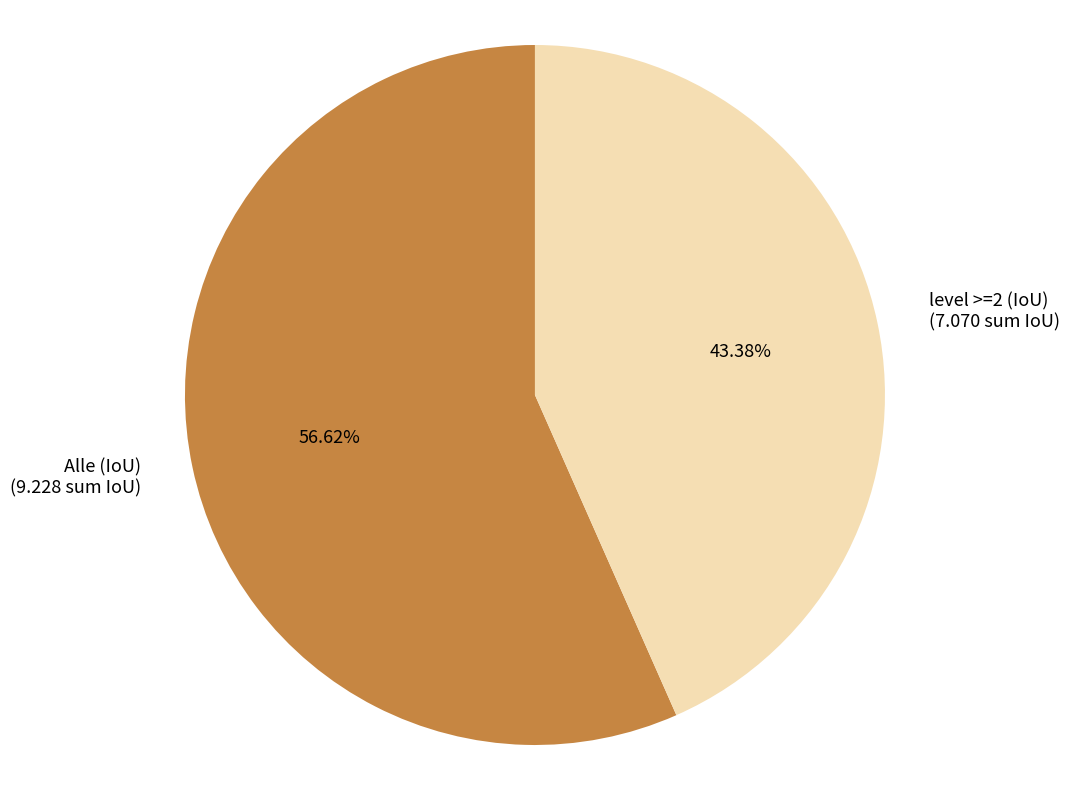

Rank the categories by value from highest to lowest.

Alle (IoU), level >=2 (IoU)